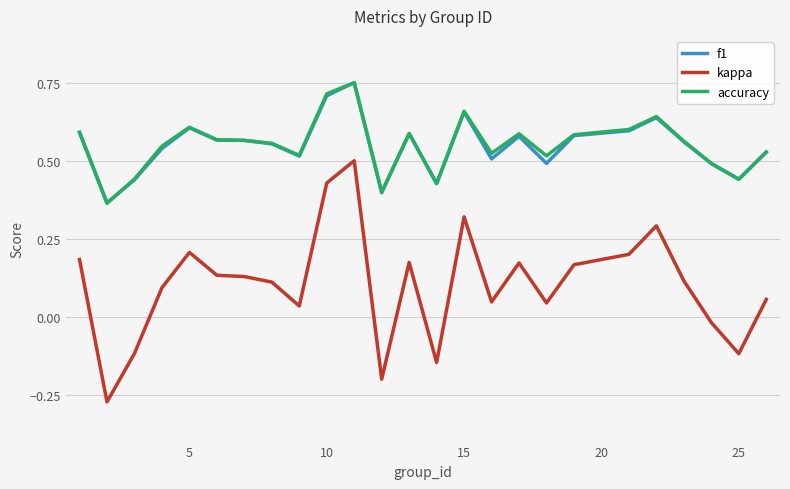

True or false: f1 and kappa cross at least once.

False